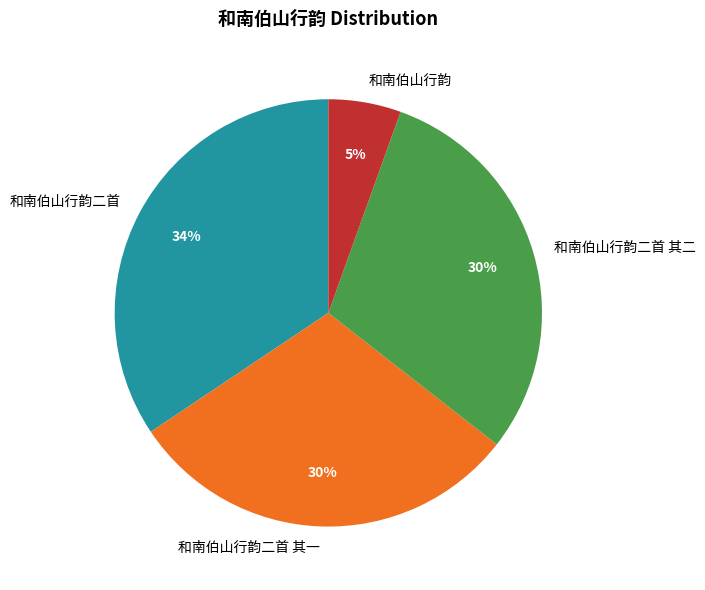

How many segments does this pie chart have?

4